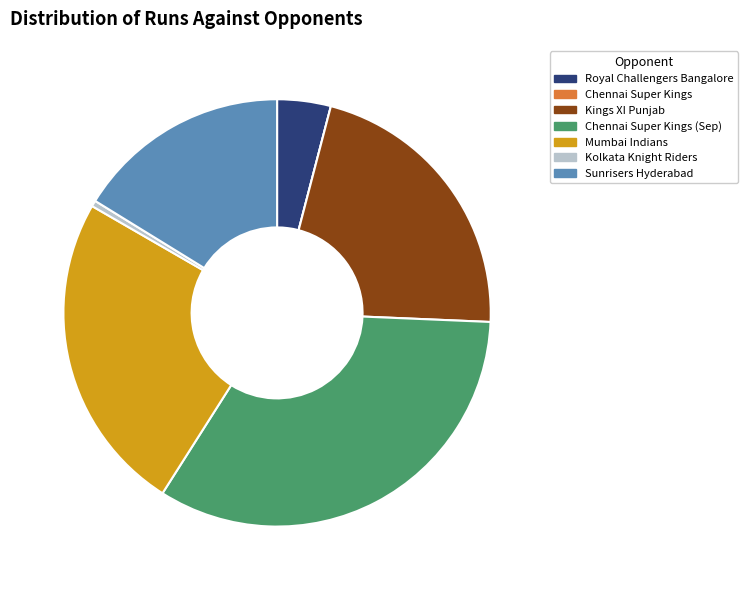

True or false: Kings XI Punjab accounts for 37% of the total.

False